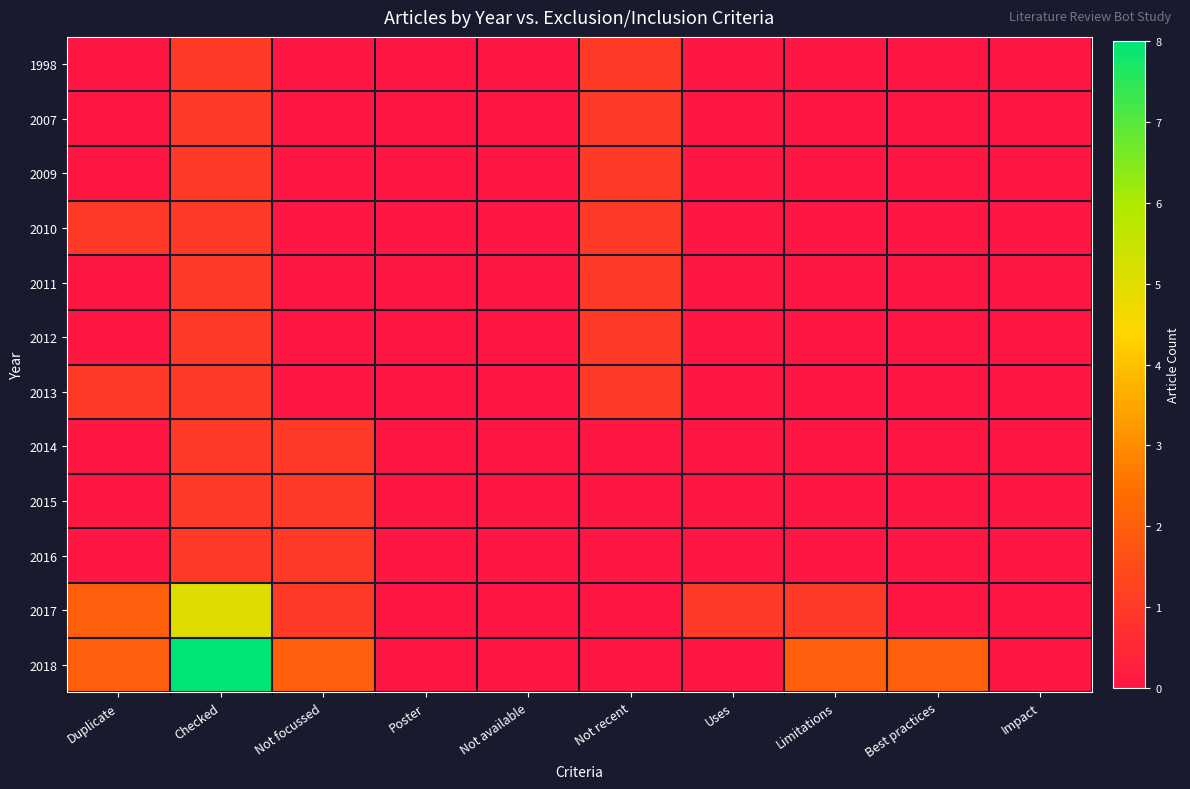

At how many categories does at least one series exceed 3?

1